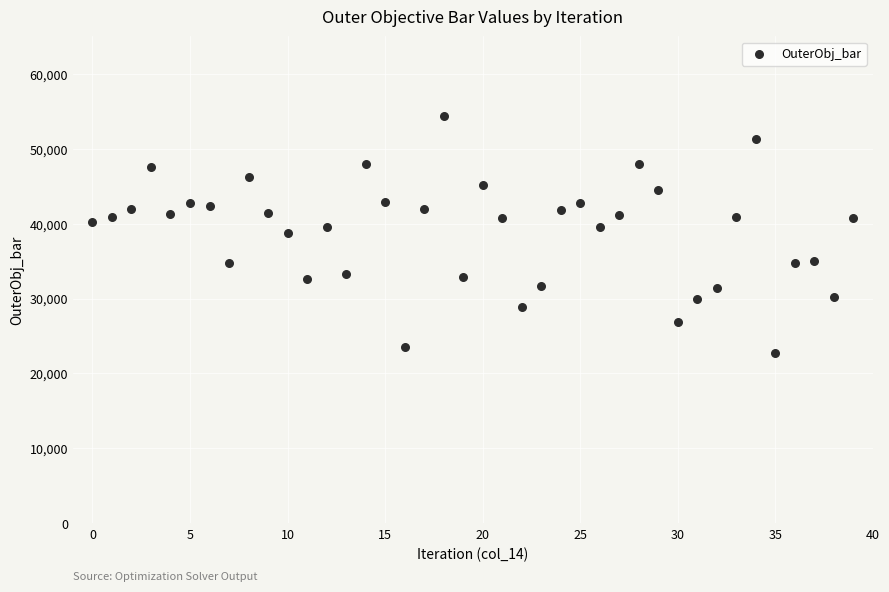

What is the range of Y values (max minus min)?

31648